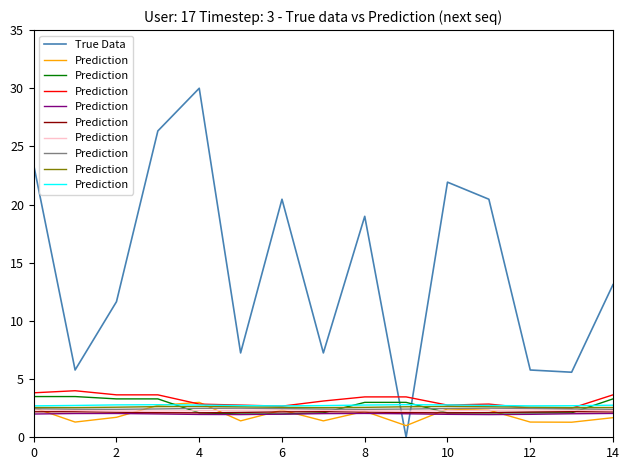

What is the value of the Prediction point at the 15th from the left?

2.7